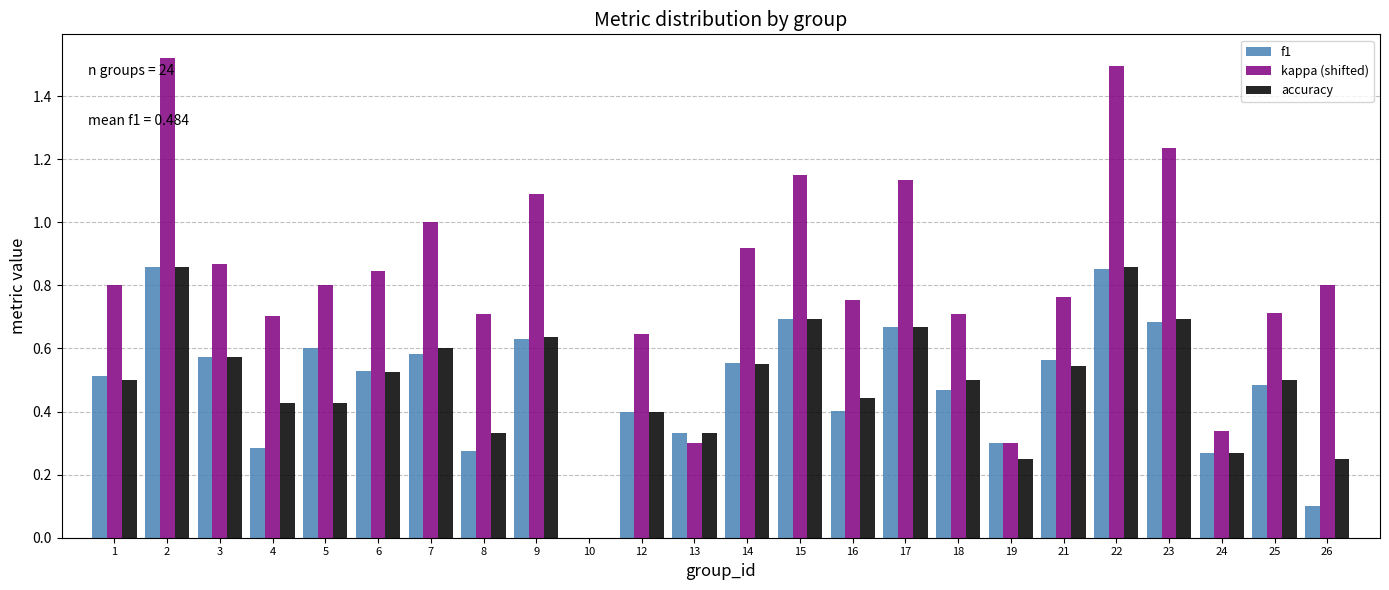

What is the sum of the kappa (shifted) values at 1 and 15?

2.0